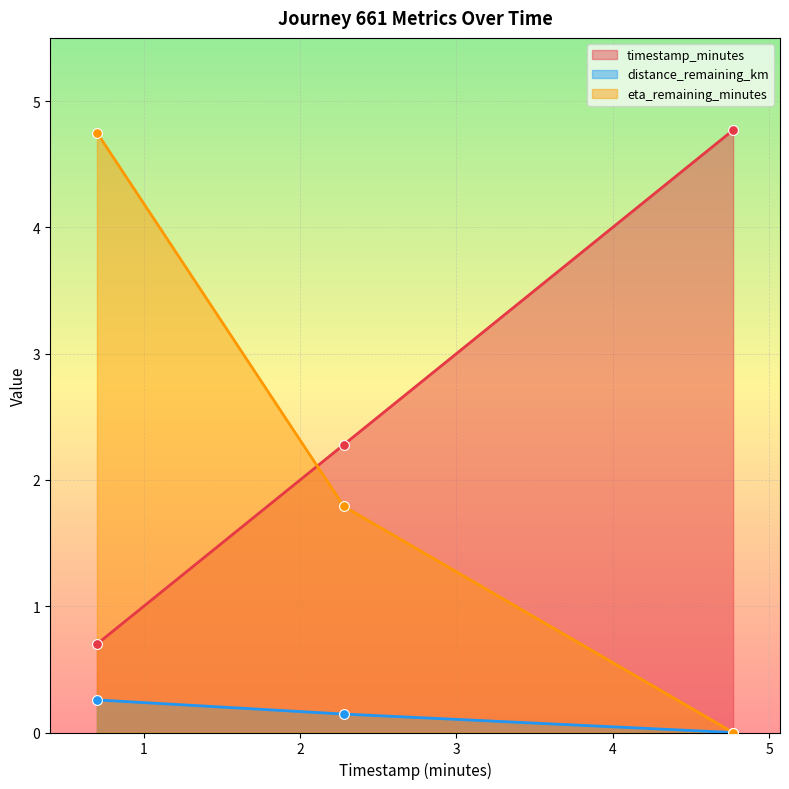

What are all the series names shown in the legend?

timestamp_minutes, distance_remaining_km, eta_remaining_minutes